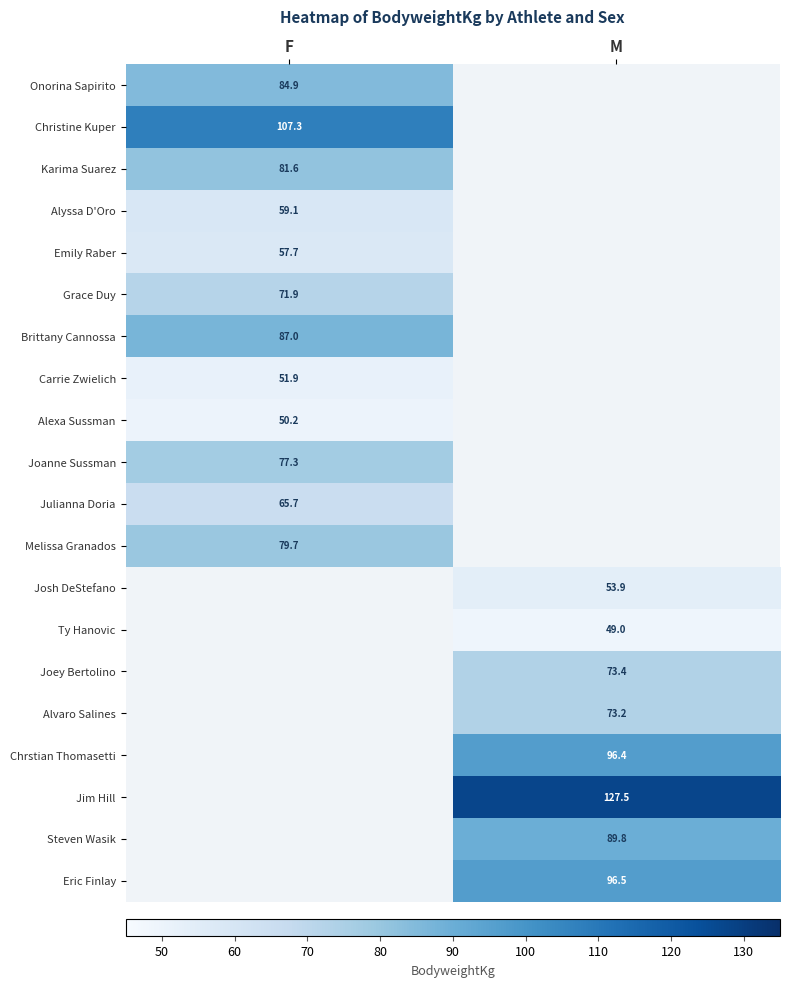

At how many categories does at least one series exceed 72?

2